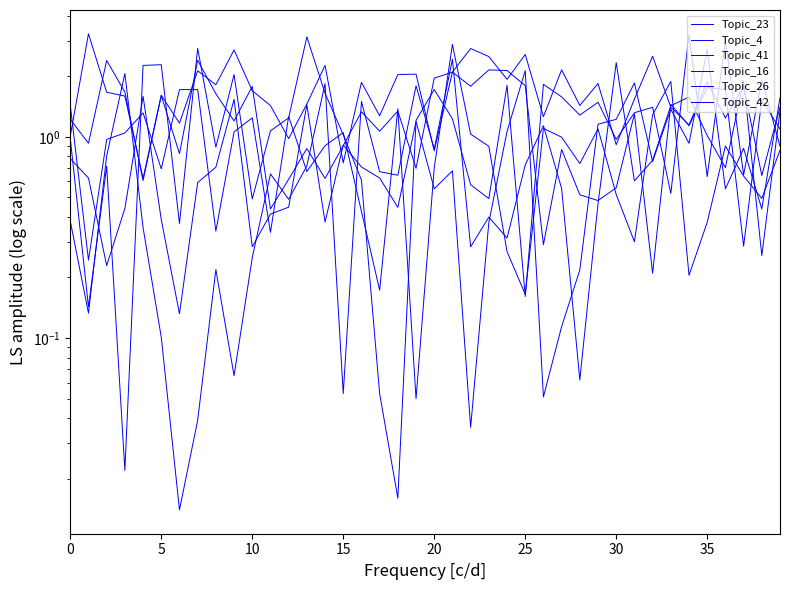

What is the difference between the highest and lowest values at 30?

1.7